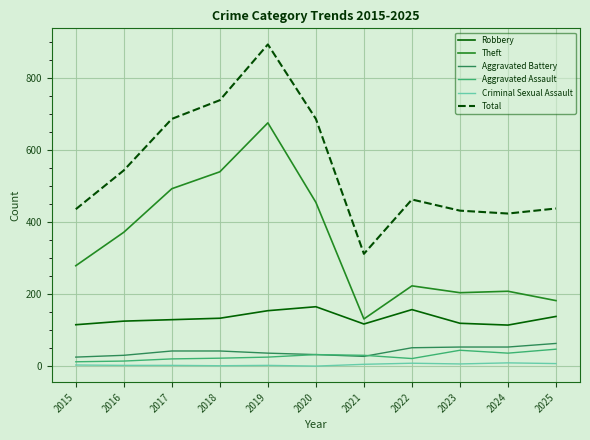

Does the chart have visible grid lines?

Yes